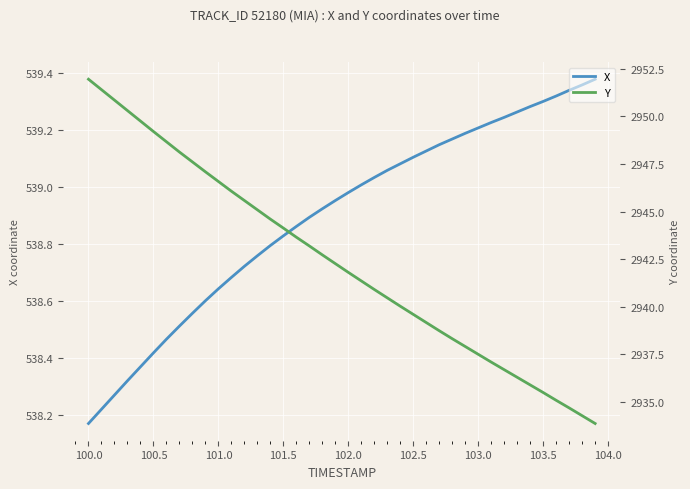

At which label is X closest to 538?

100.0